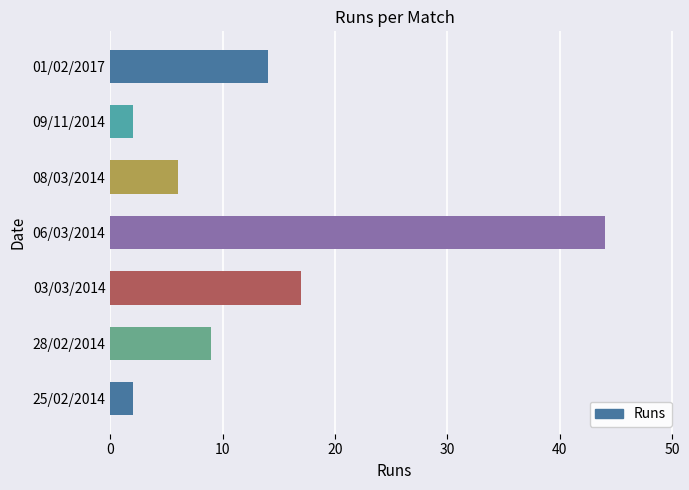

Reading top to bottom, what are all the values shown in this chart?

01/02/2017=14	09/11/2014=2	08/03/2014=6	06/03/2014=44	03/03/2014=17	28/02/2014=9	25/02/2014=2